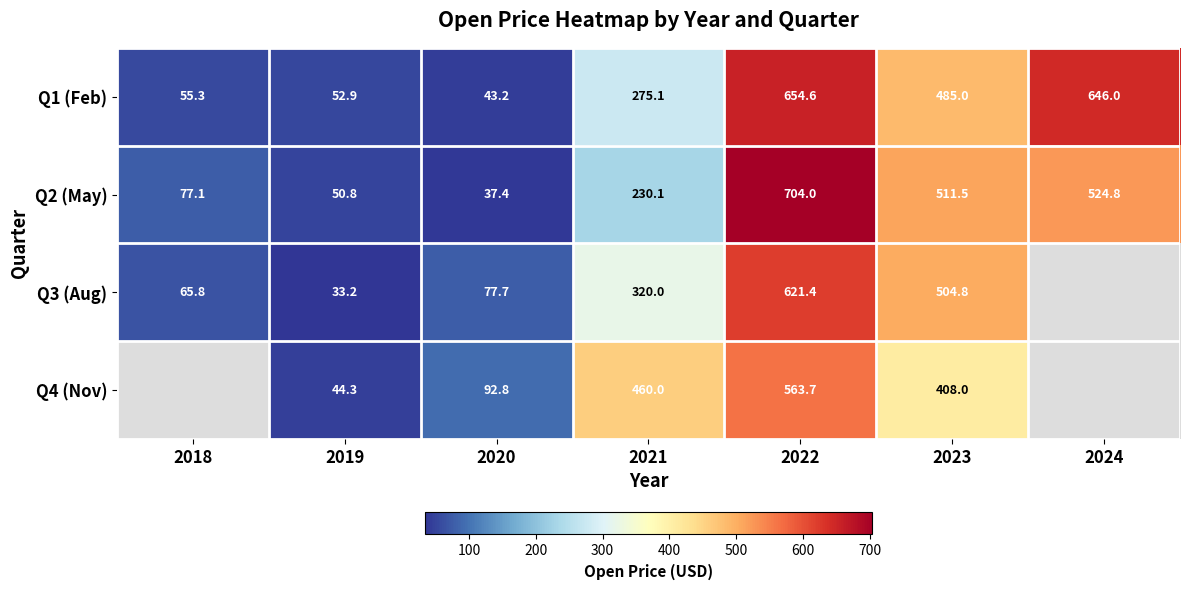

True or false: Q1 (Feb) has a value of 138.5 at 2021.

False